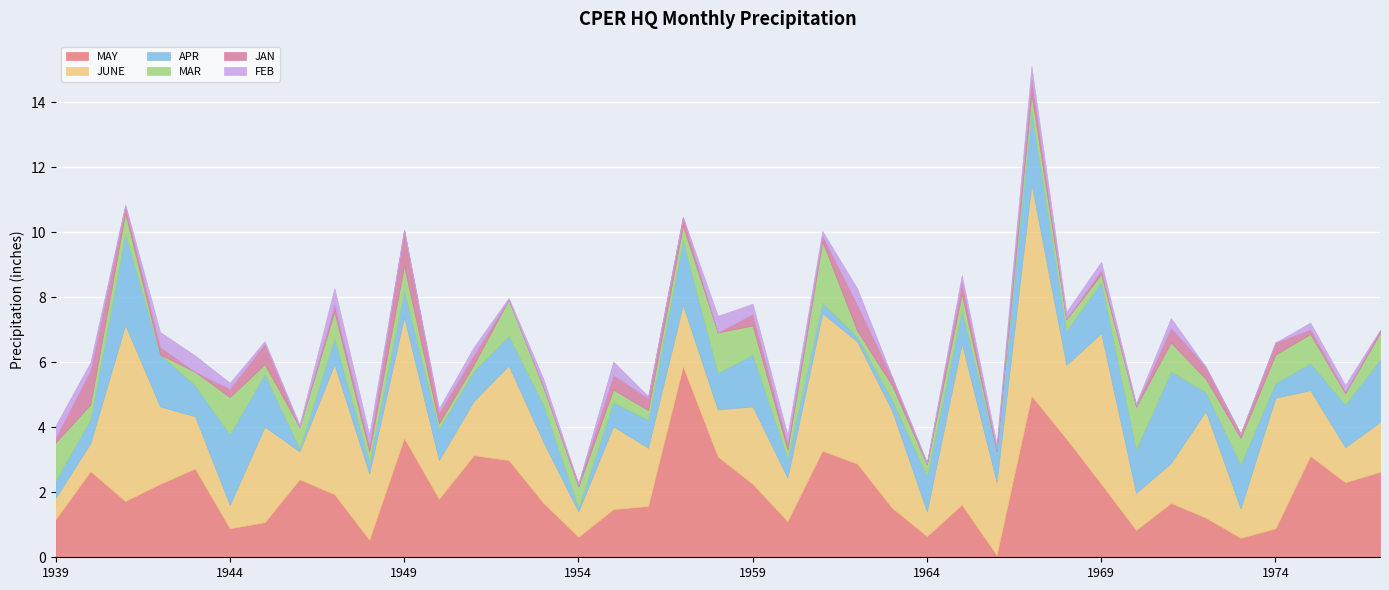

How many interior local peaks does the MAY series have?

11